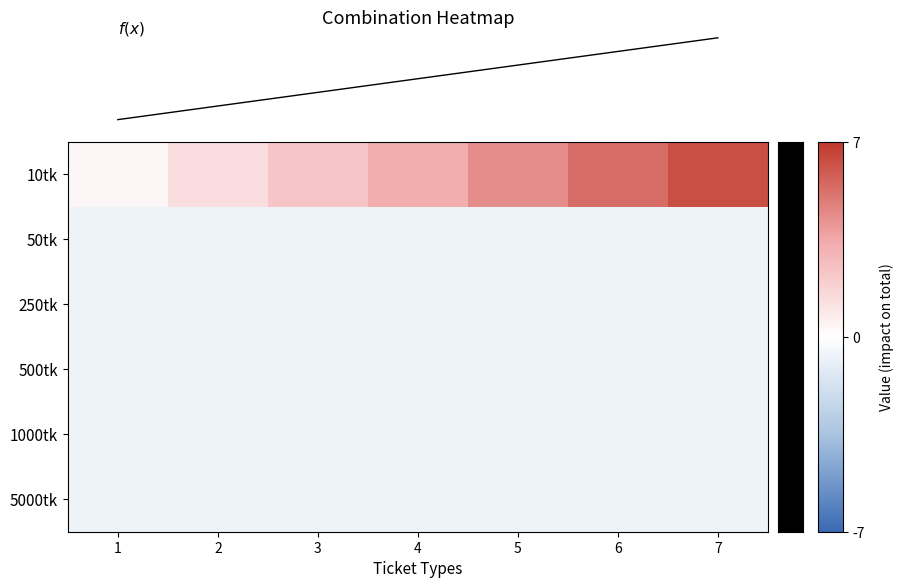

Rank the series at 1 from lowest to highest value.

50tk, 250tk, 500tk, 1000tk, 5000tk, 10tk, f(x)